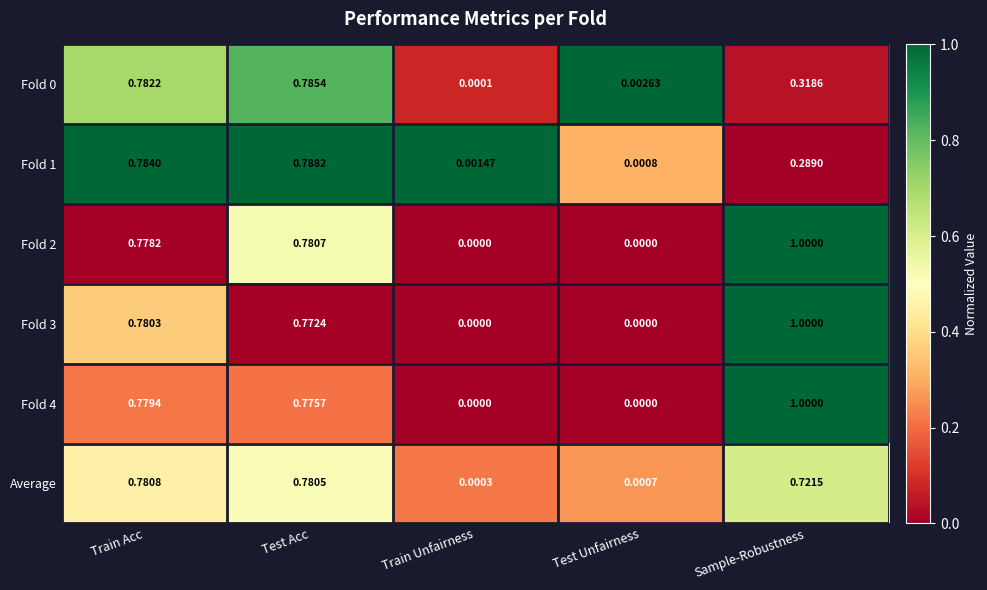

Where is Fold 0 nearest to the value 0?

Train Unfairness